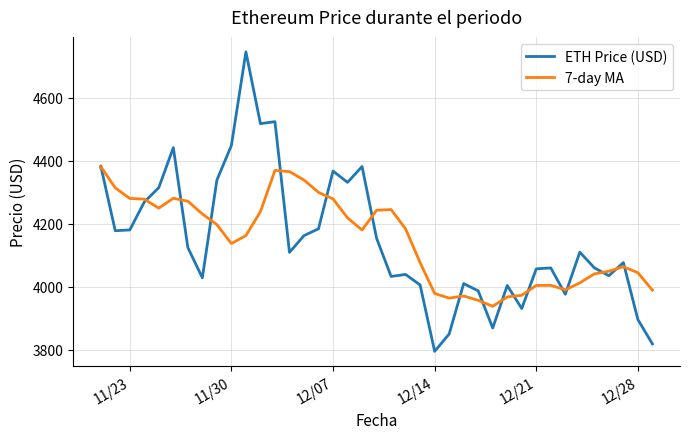

What is the difference between the maximum and minimum values in the ETH Price (USD) series?

952.1